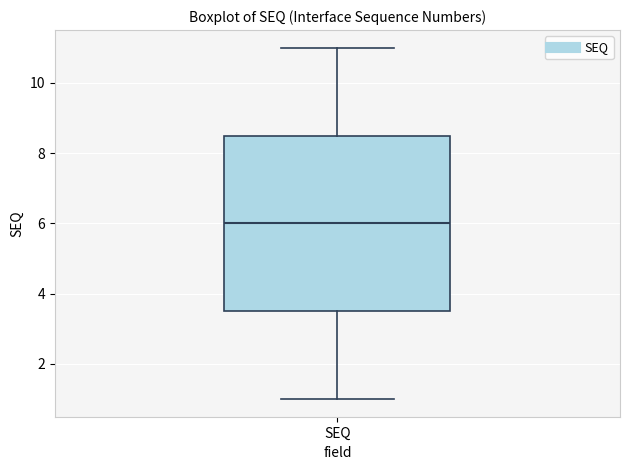

Transcribe this box plot: give where the median line is, the range the box spans, and where the two whiskers end, as read against the y-axis. The values are not printed on the chart, so give them approximately, as read against the axis.

median 6.0, box 3.6 to 8.6, whiskers 1.0 to 11.0